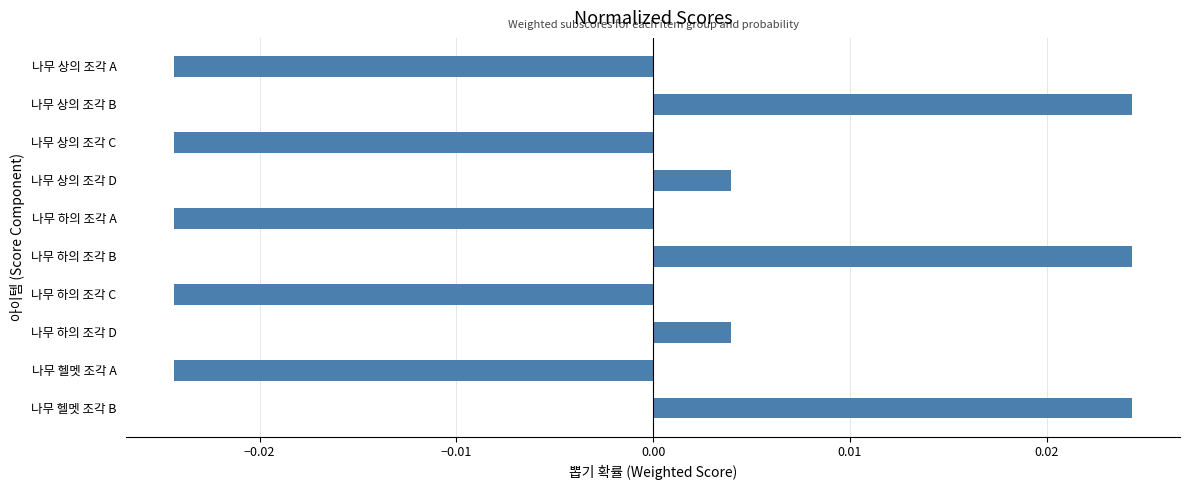

Which has a higher value, 나무 하의 조각 C or 나무 하의 조각 D?

나무 하의 조각 D